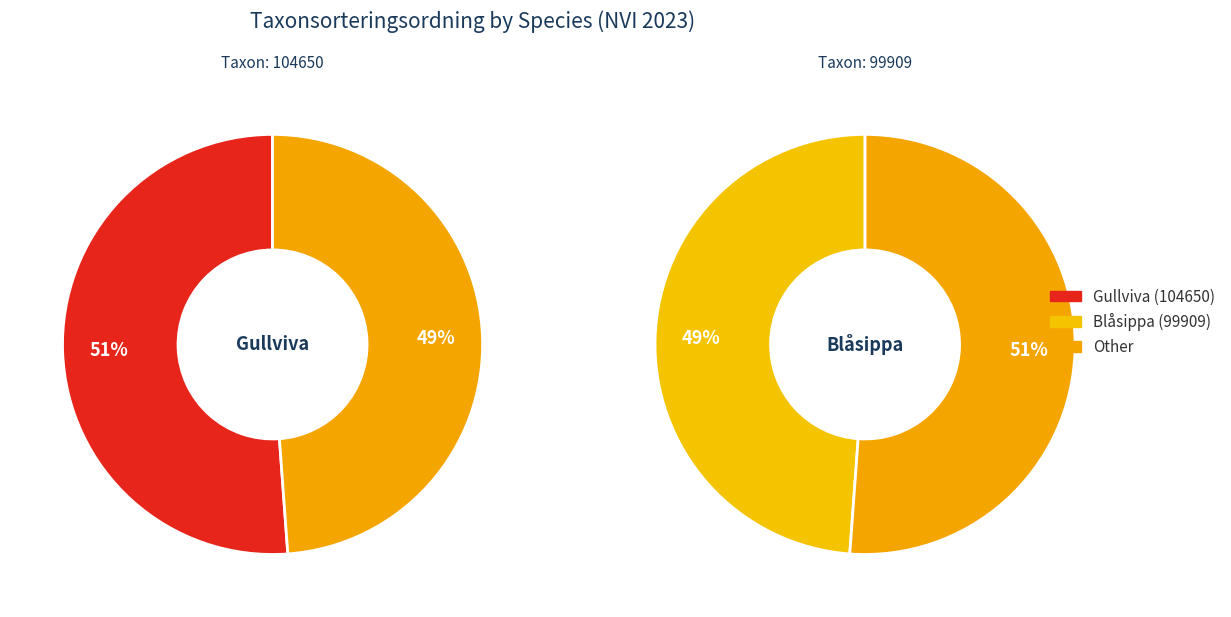

Combined, do Blåsippa (113870396) and Gullviva (113870398) account for over 50%?

Yes